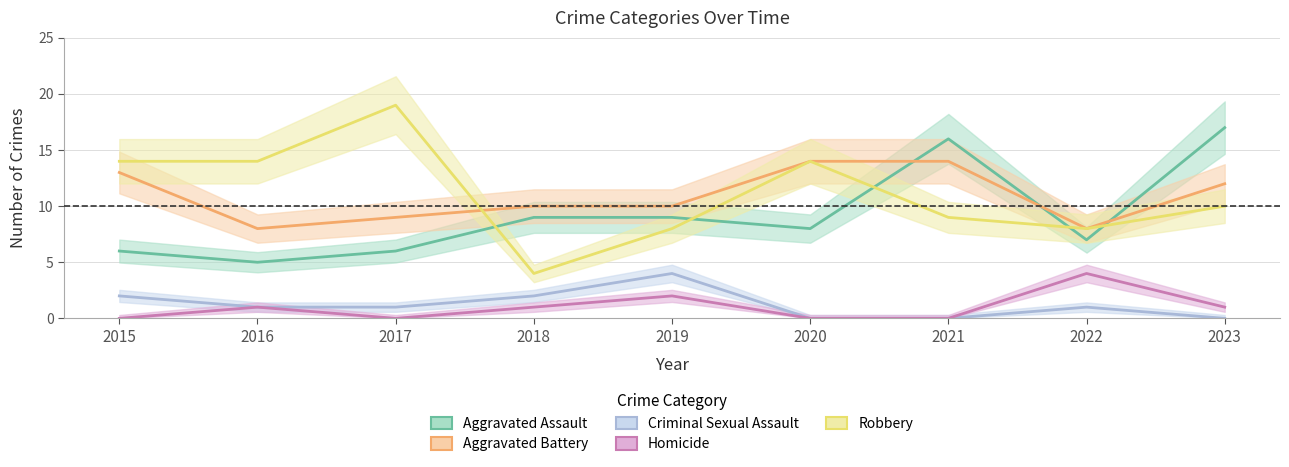

Between 2018 and 2020, which series saw the biggest shift?

Robbery